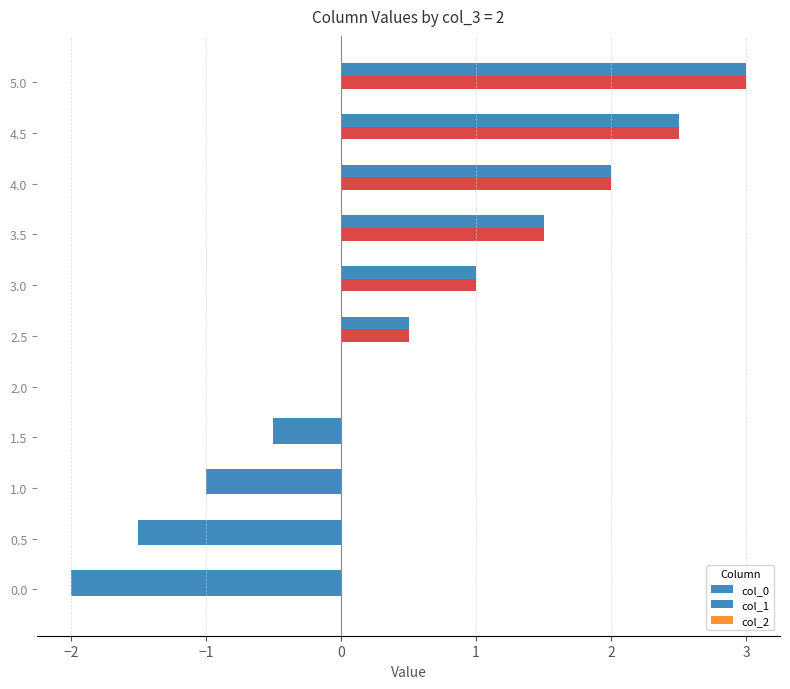

How many series are shown in this chart?

2